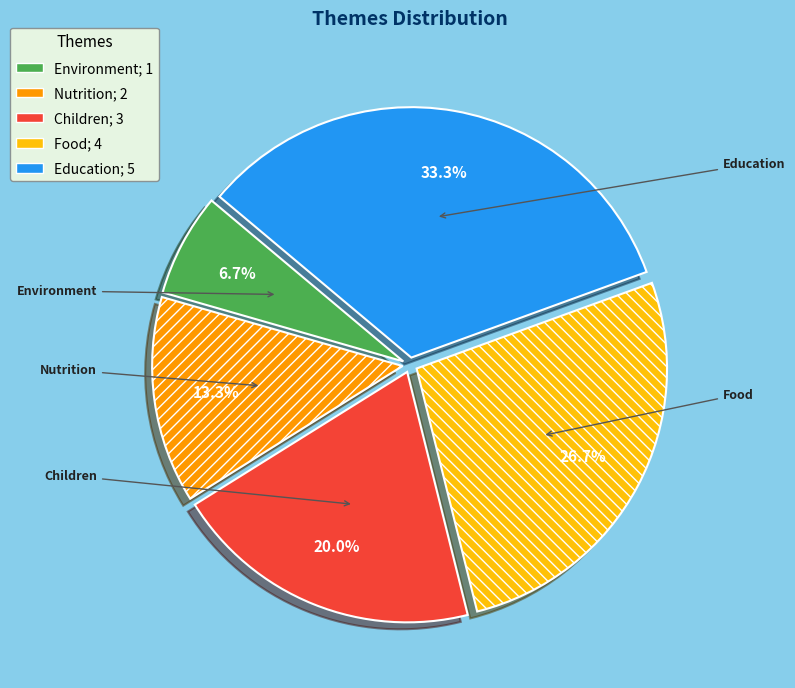

True or false: Environment accounts for 7% of the total.

True